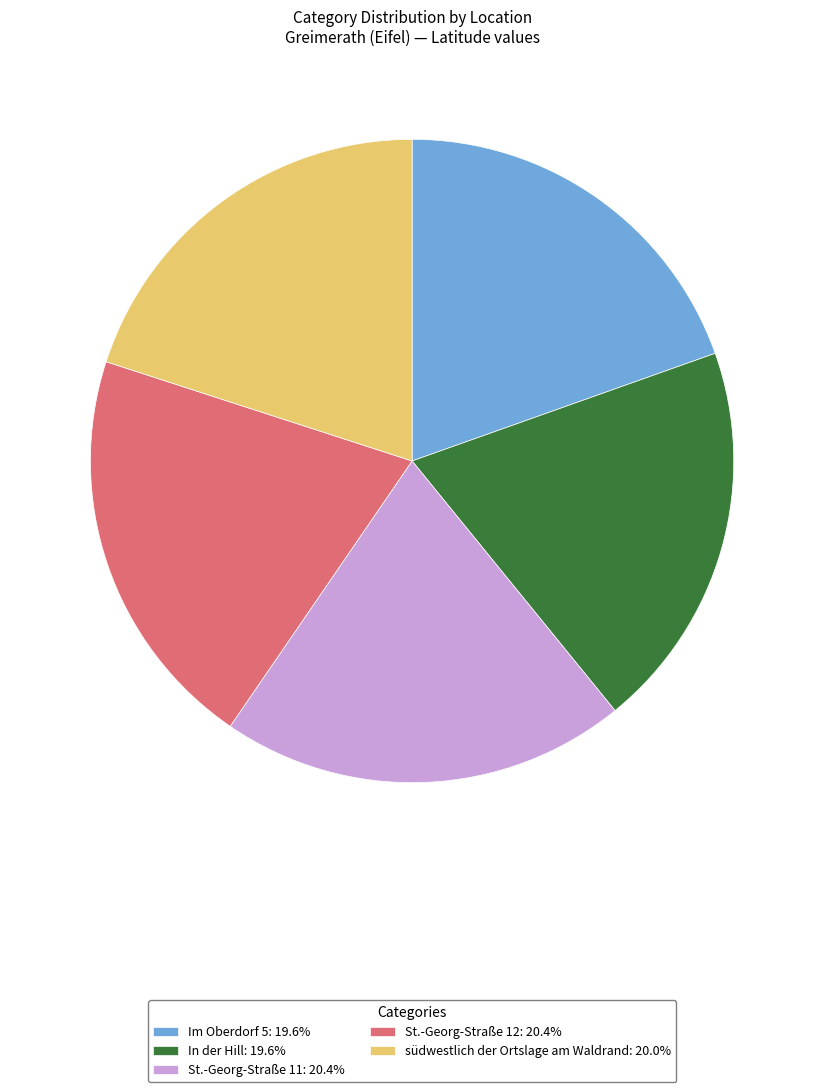

Count the number of slices in the pie.

5